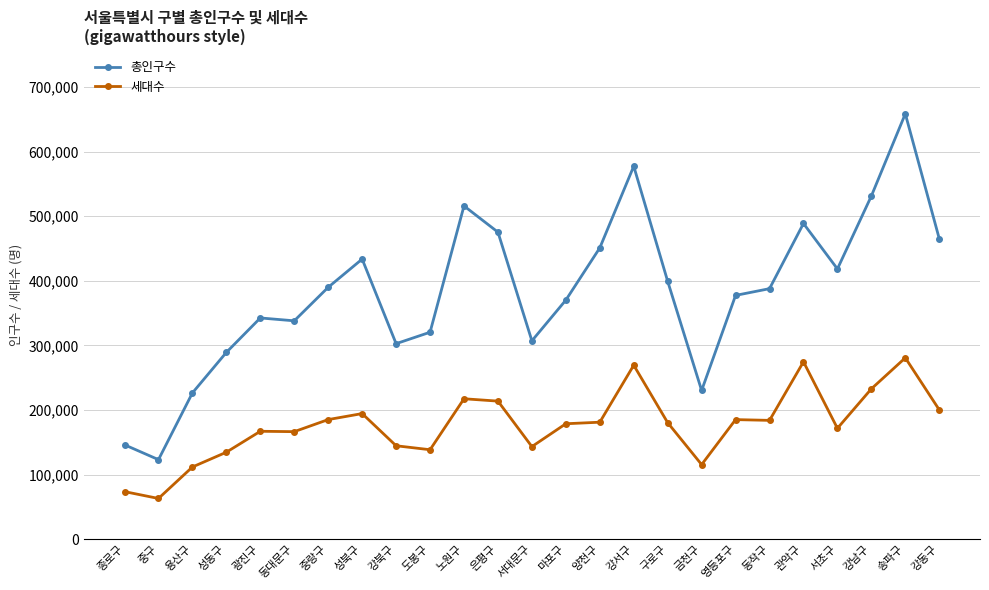

Which category has the lowest value in the 총인구수 series?

중구